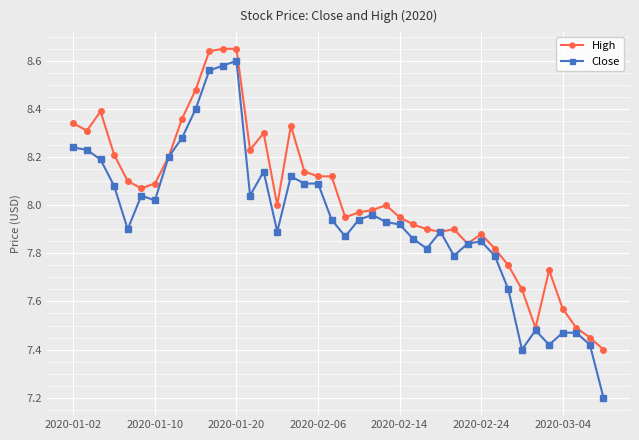

Which series has the widest spread of values?

Close